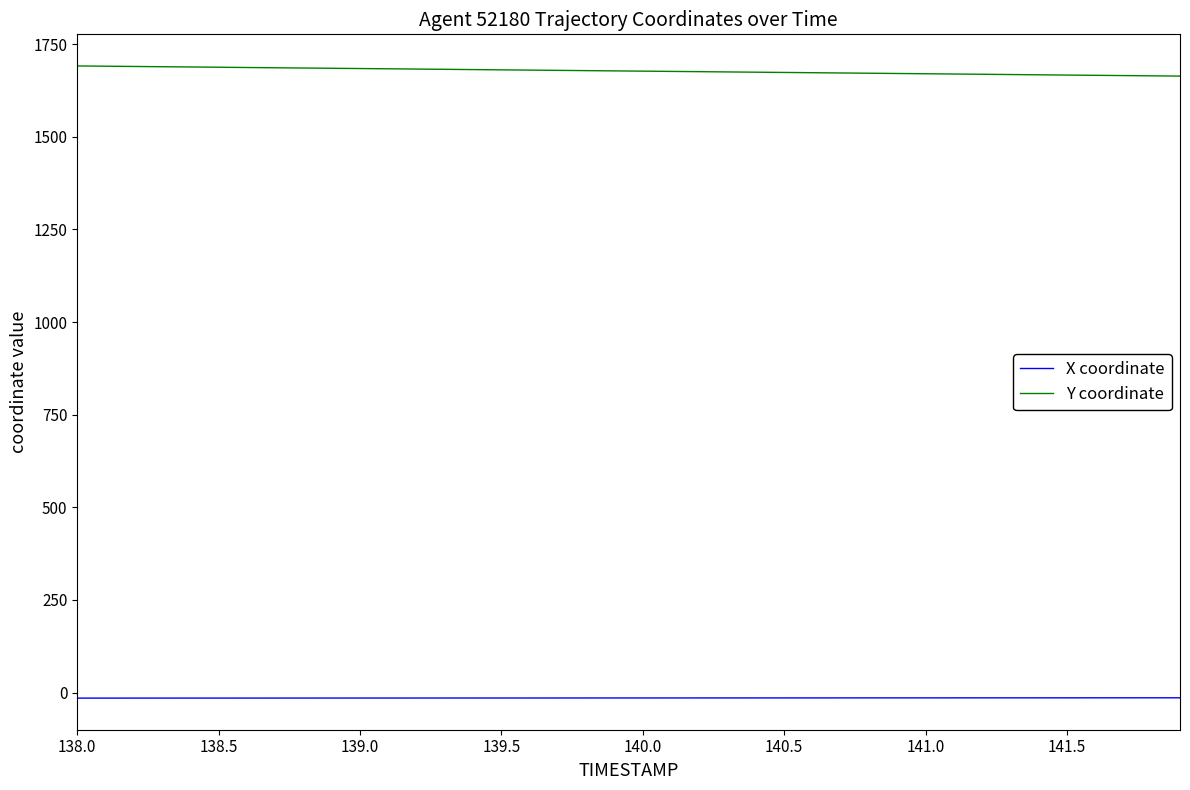

Is this an area chart (filled region under the line)?

No